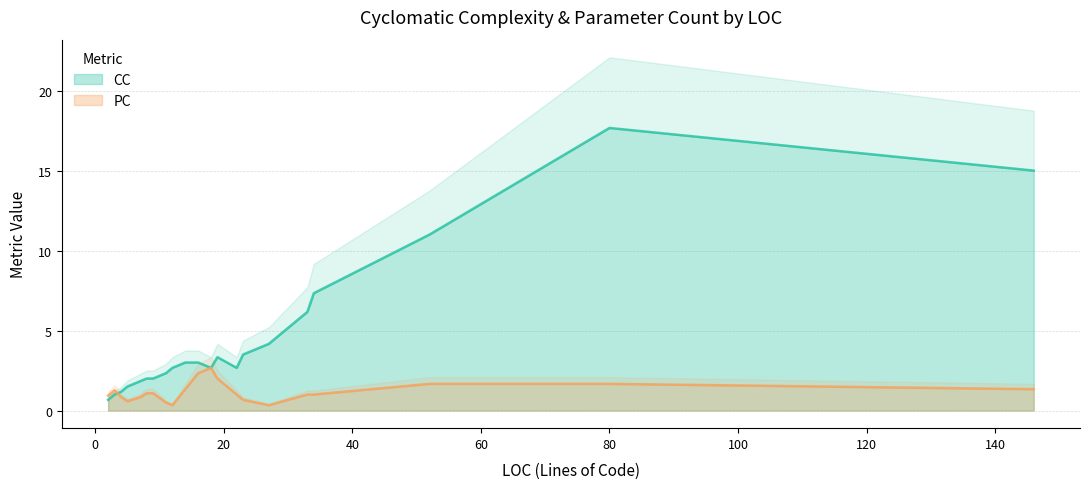

What is the lowest value of the CC series?

0.7